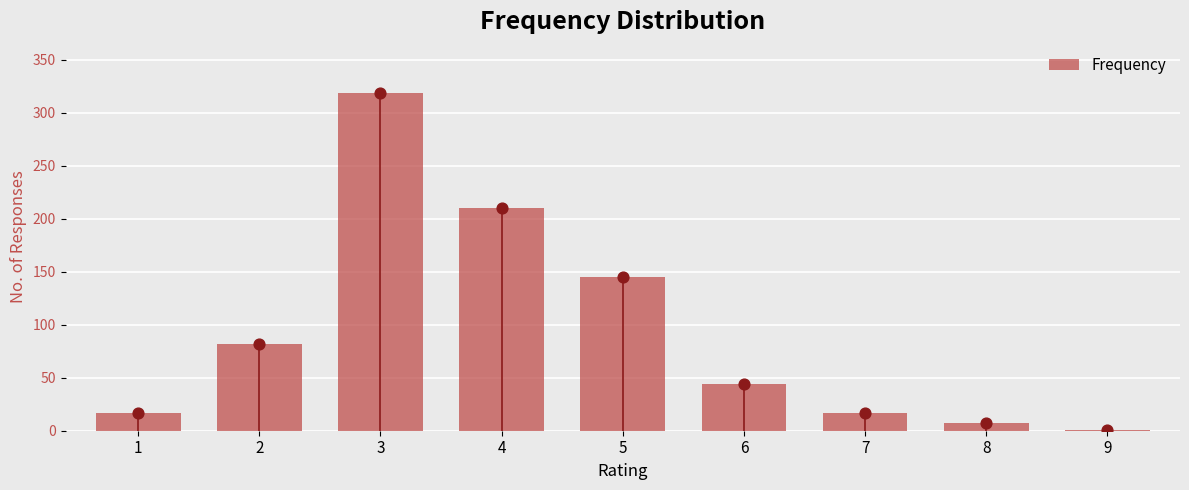

Between 7 and 5, which is larger?

5